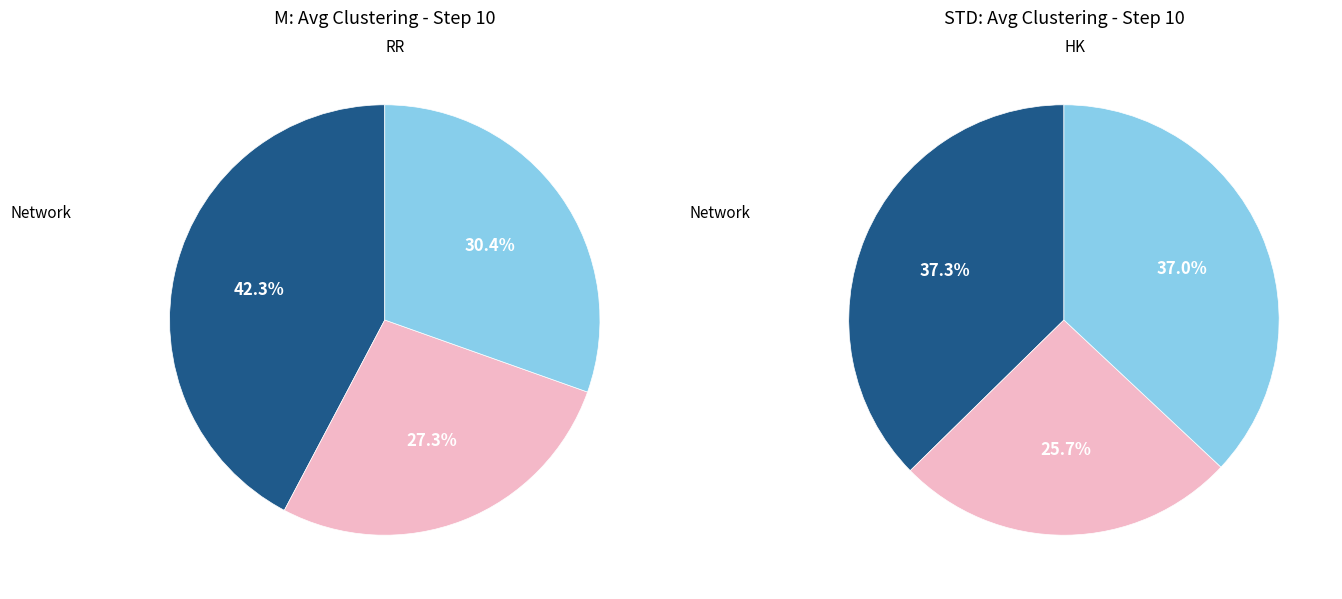

To the nearest percent, what is the difference between the largest and smallest slice percentages?

15%